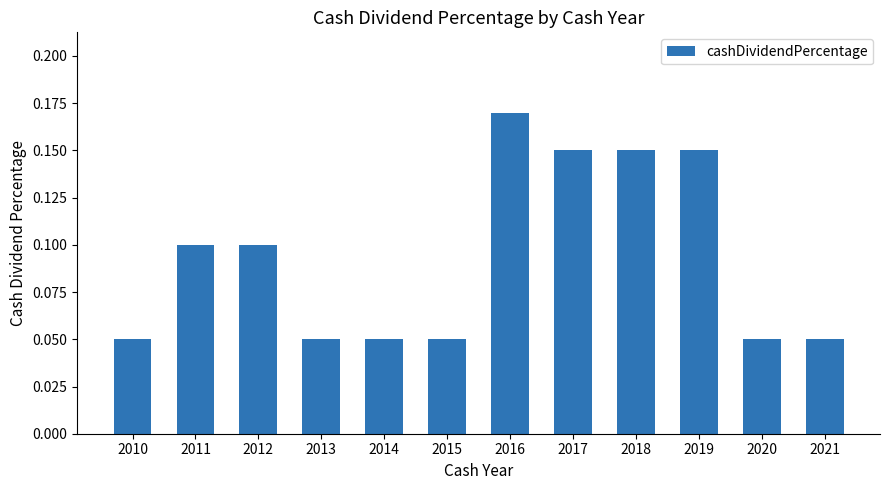

Count the number of data series in this chart.

1